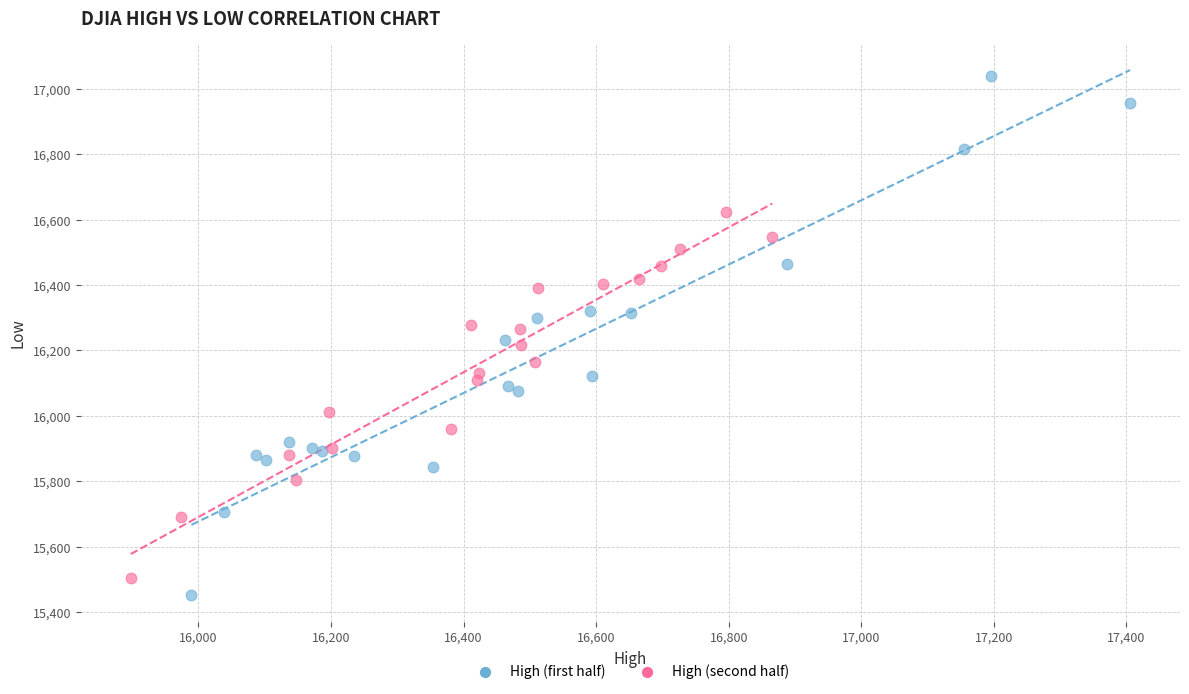

Which series reaches the maximum Y coordinate?

High (first half)